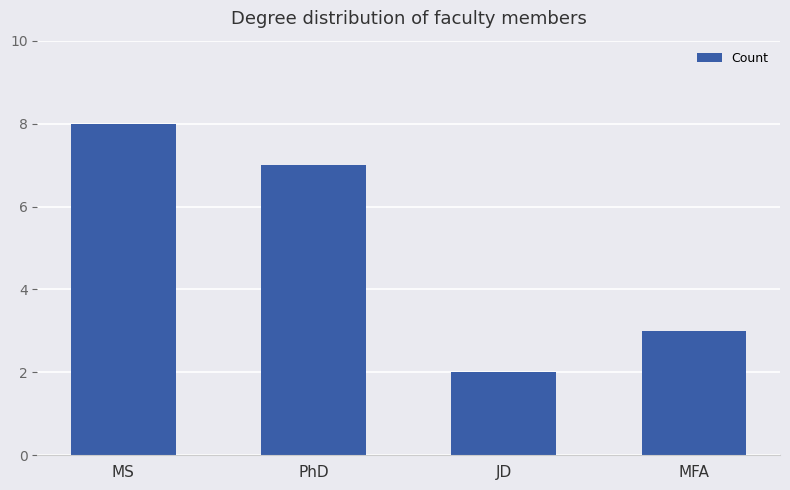

How many bars are there in total?

4